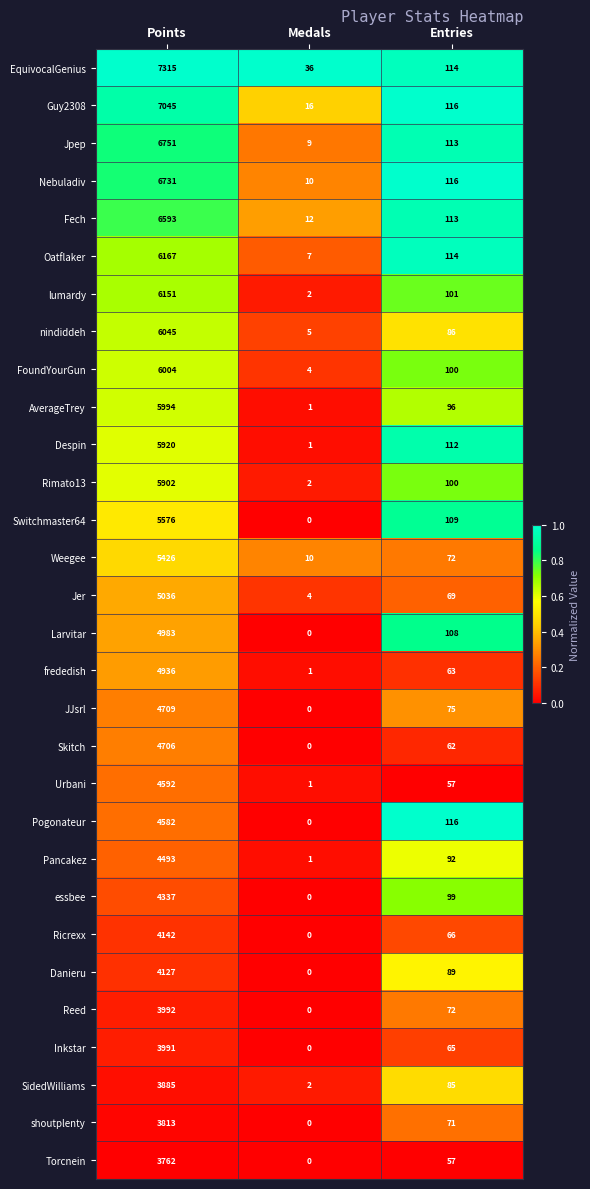

Rank the series at Points from highest to lowest value.

EquivocalGenius, Guy2308, Jpep, Nebuladiv, Fech, Oatflaker, lumardy, nindiddeh, FoundYourGun, AverageTrey, Despin, Rimato13, Switchmaster64, Weegee, Jer, Larvitar, frededish, JJsrl, Skitch, Urbani, Pogonateur, Pancakez, essbee, Ricrexx, Danieru, Reed, Inkstar, SidedWilliams, shoutplenty, Torcnein